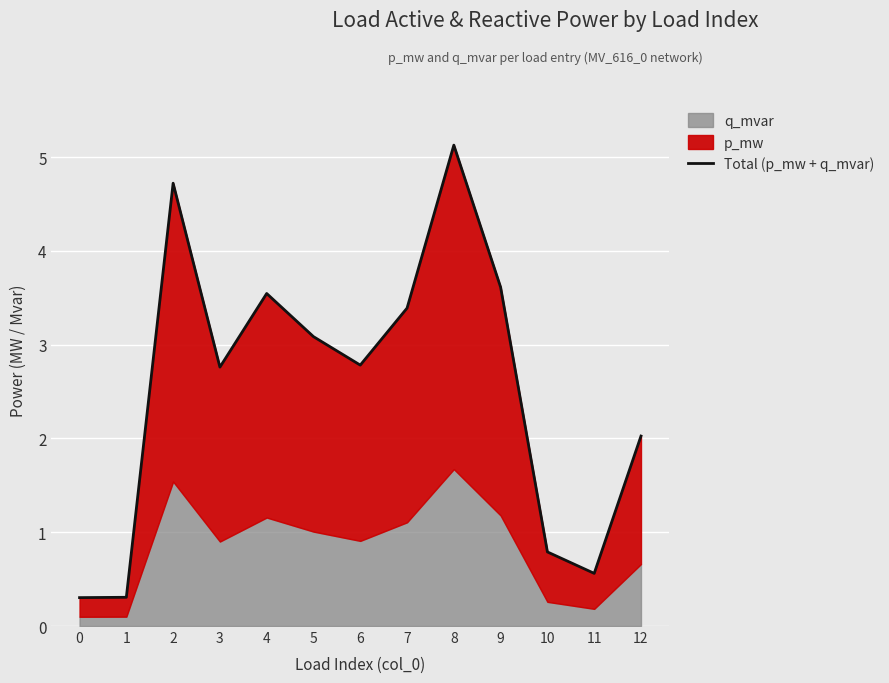

What is the difference between the values at 6 and 0?

2.5